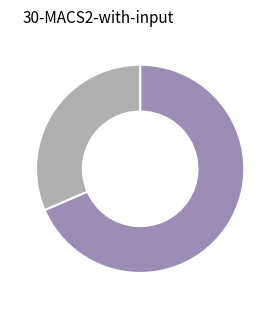

How many segments does this pie chart have?

2